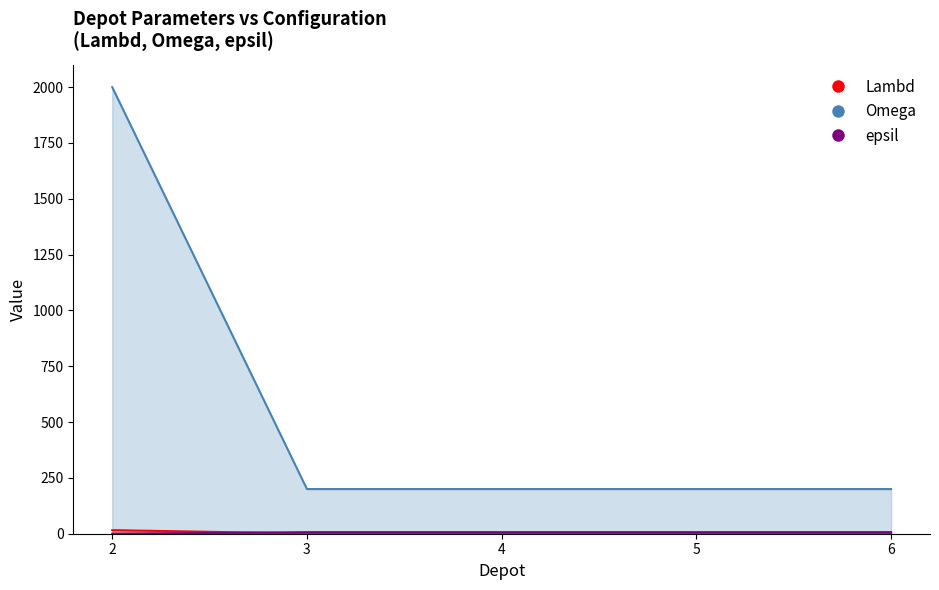

True or false: epsil has more than 0 points higher than both neighbors.

False